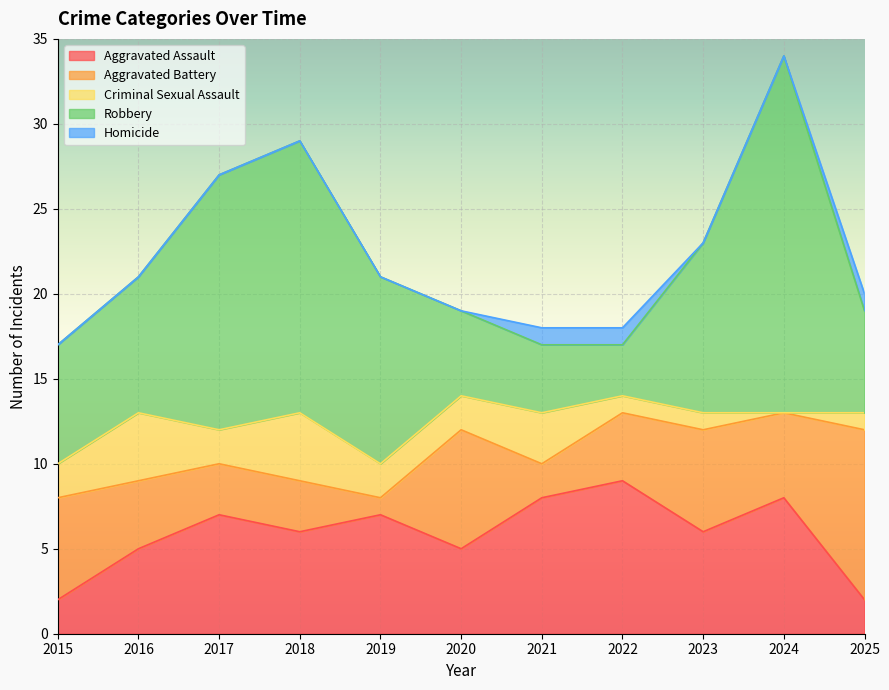

The value of Robbery at 2016 is 12. True or false?

False